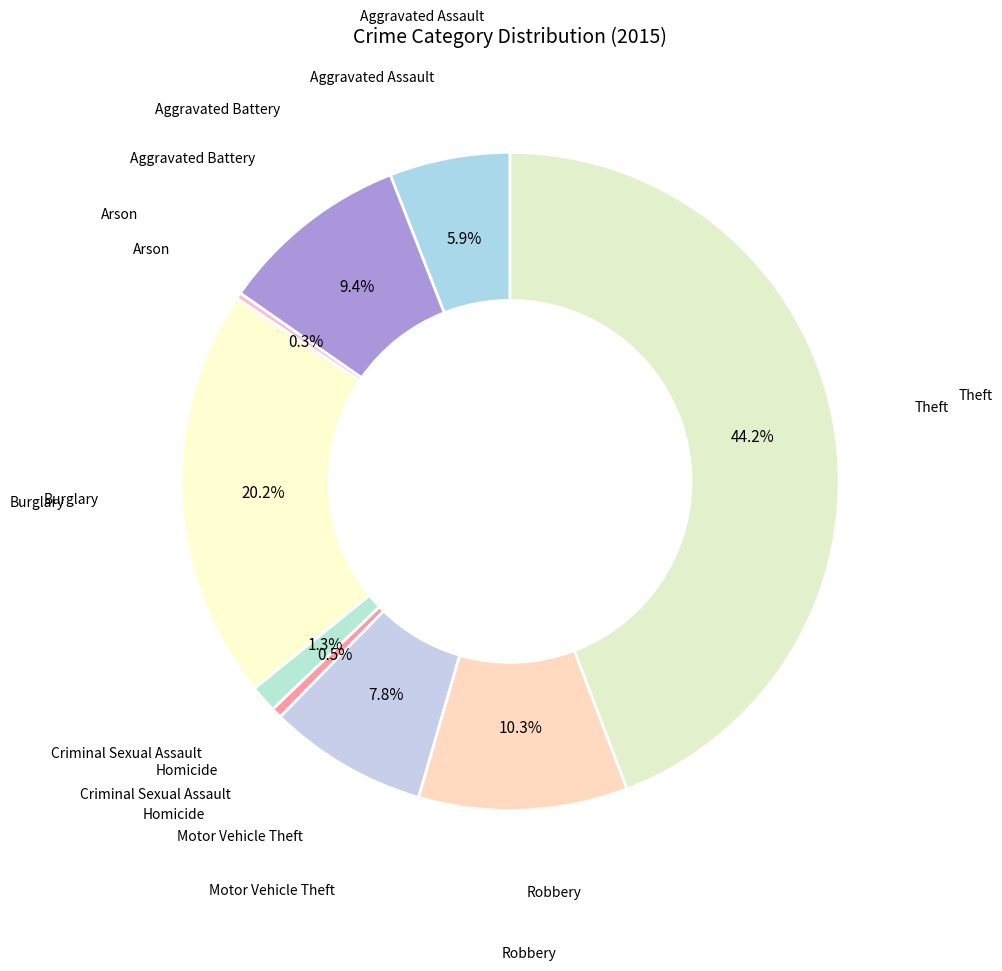

Is there a majority slice in this chart?

No